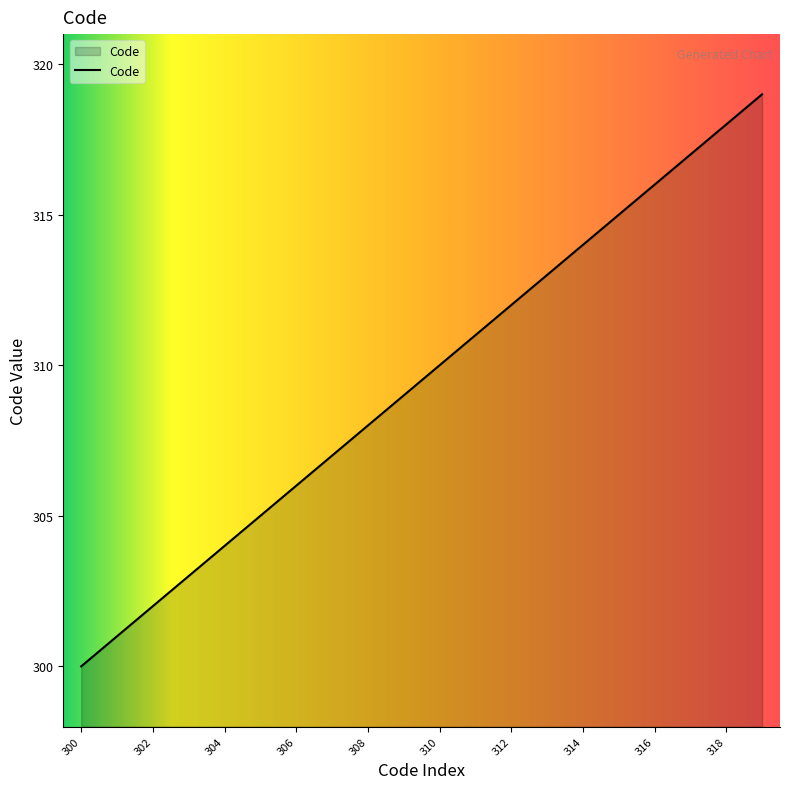

What is the maximum value shown in the chart?

319